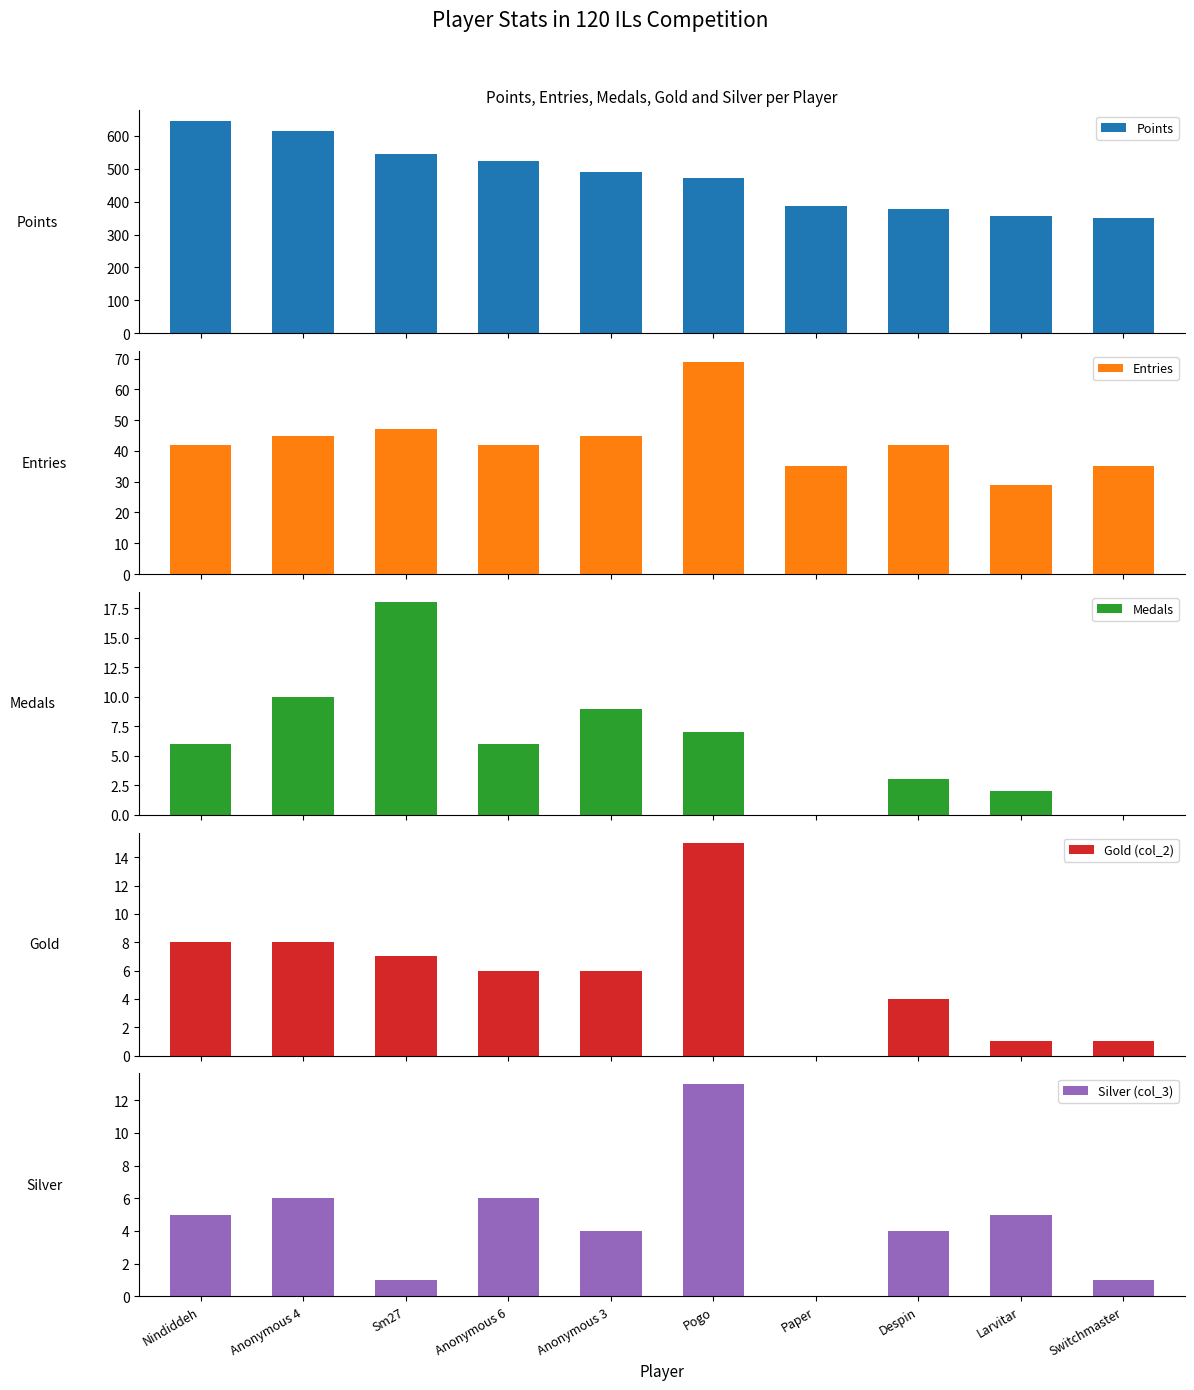

The Points series shows 378 at Despin. True or false?

True